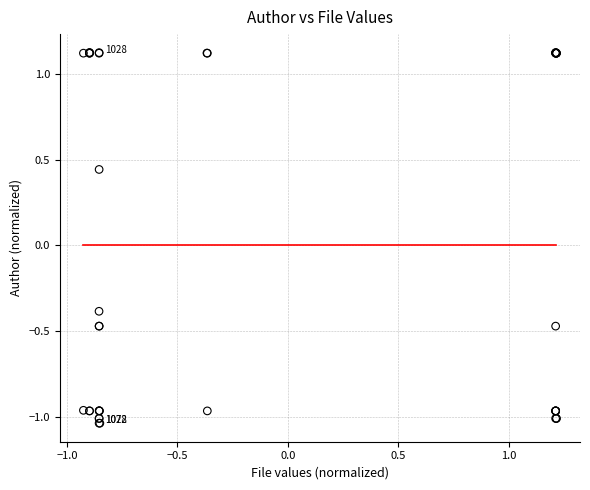

What Y value in the scatter plot is closest to 0?

-0.4